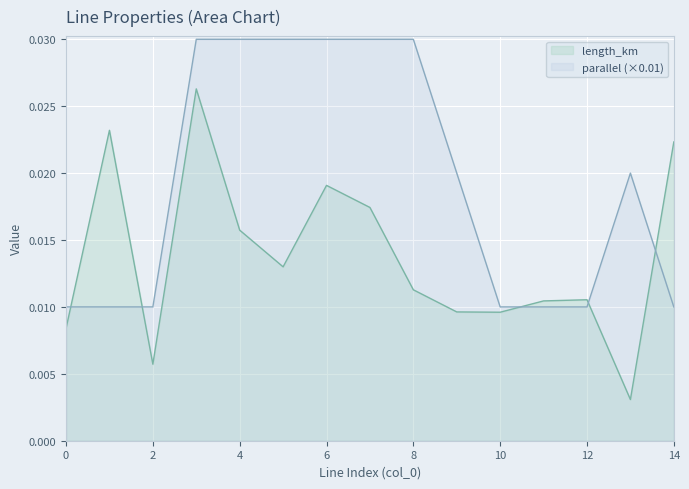

The parallel series shows 0.0 at 12. True or false?

True